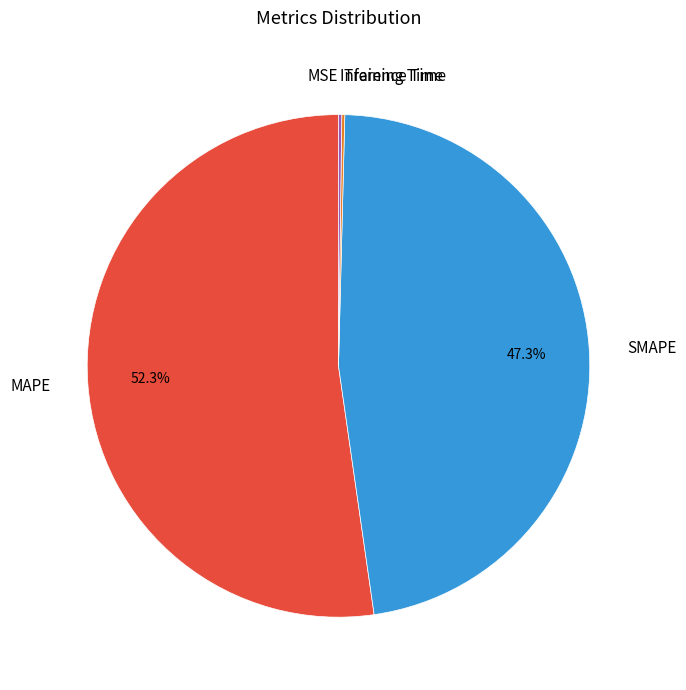

Which category accounts for the majority?

MAPE